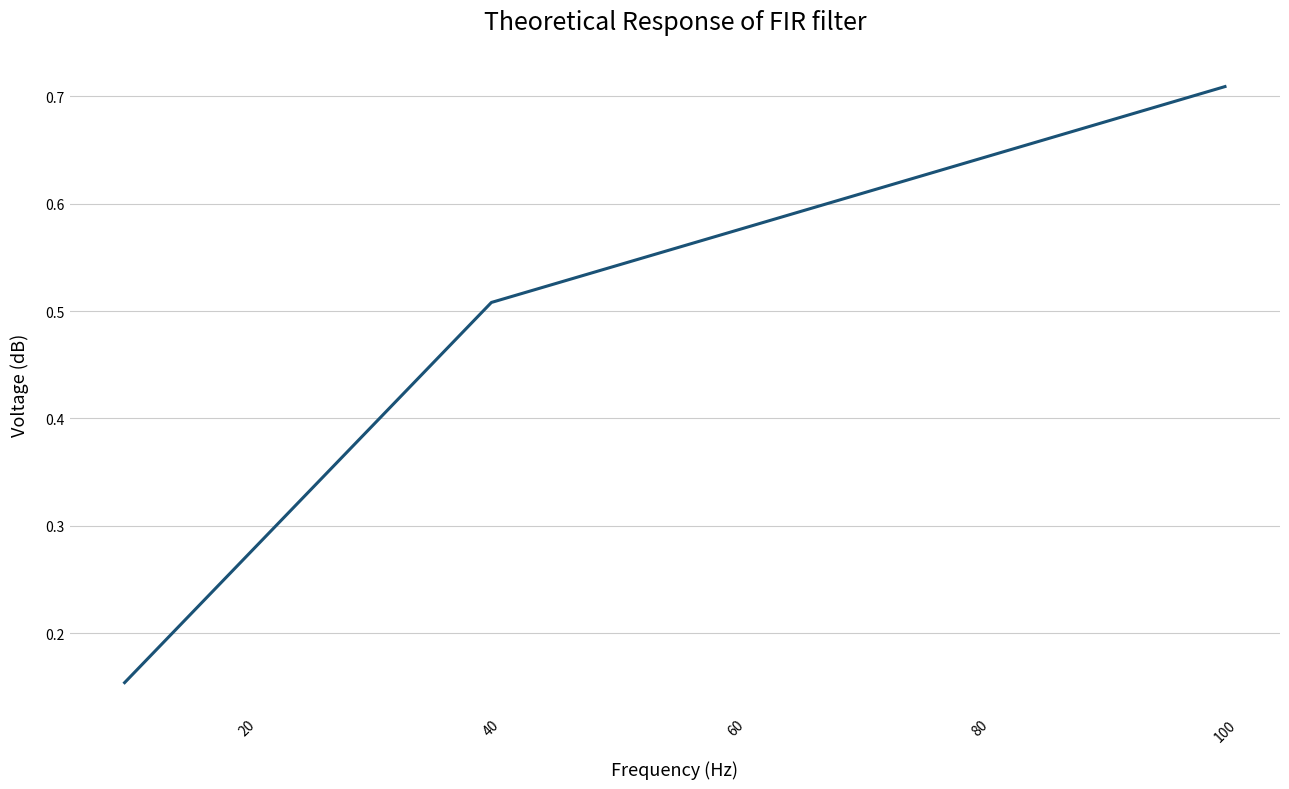

Count the values in the range 0 to 1.

3